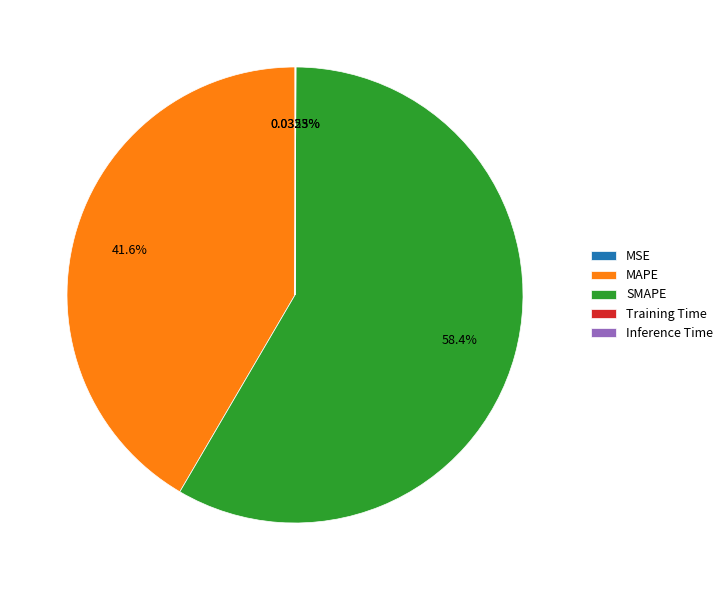

Which category has the biggest portion of the pie?

SMAPE